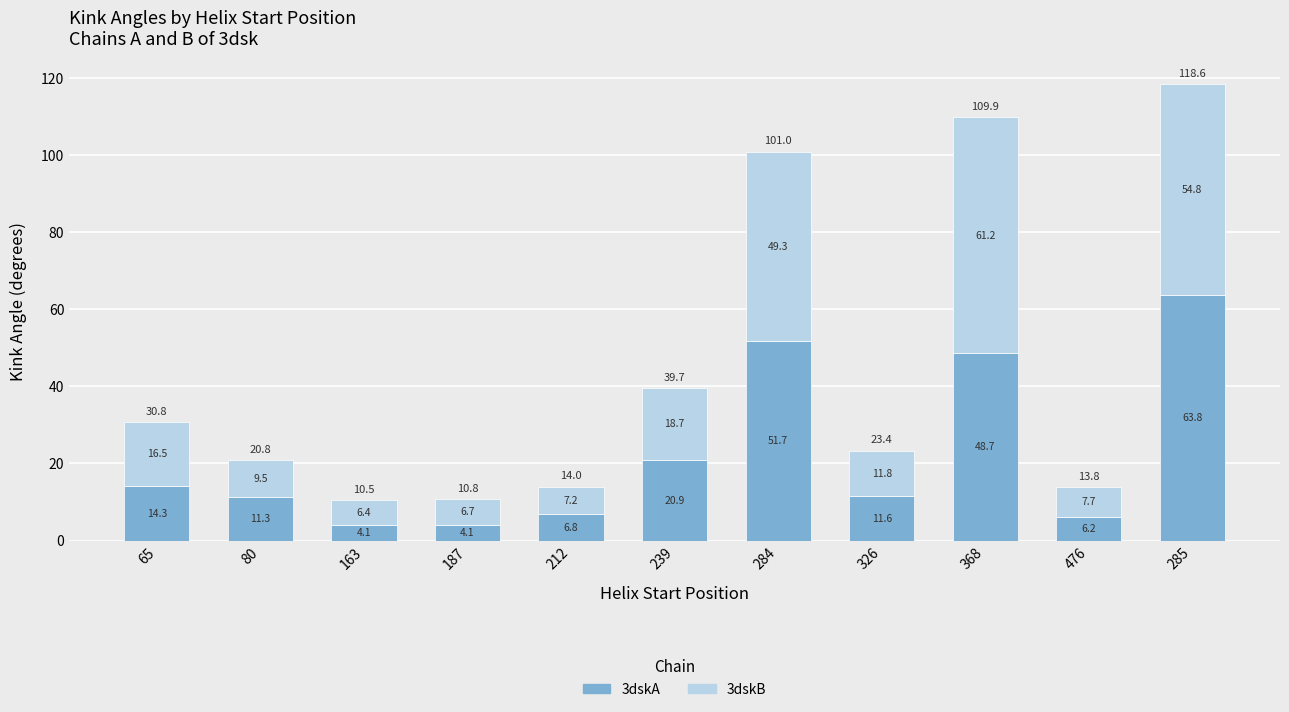

What is the highest value of the 3dskA series?

63.8